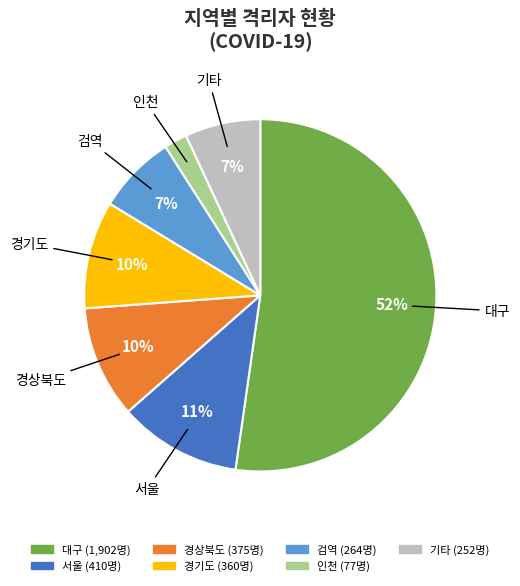

To the nearest percent, what is the average slice percentage?

14%